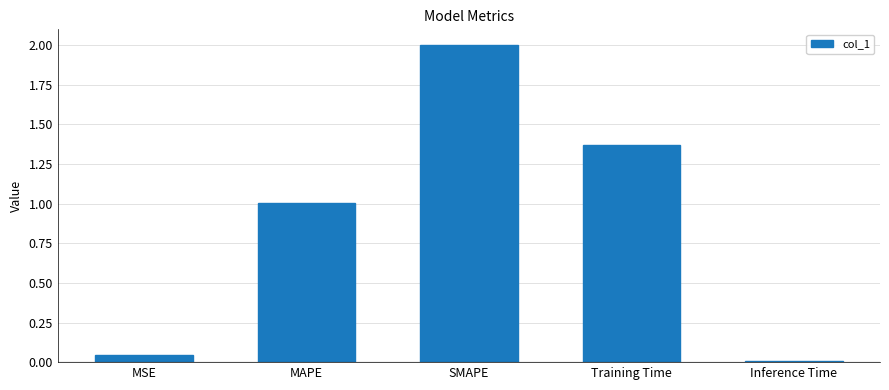

What position from the right is Inference Time?

1